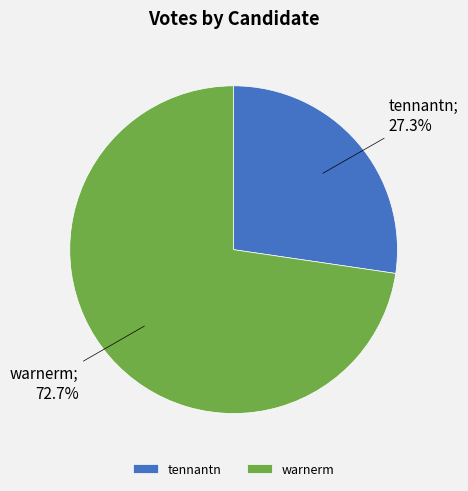

What portion of the pie excludes tennantn?

72.7%